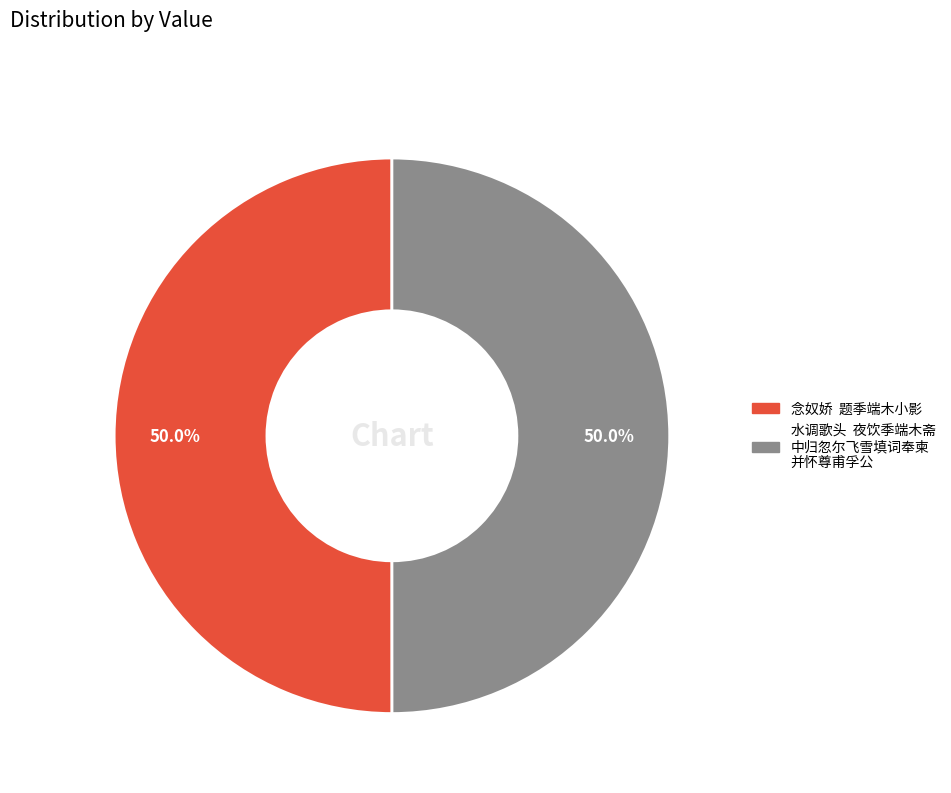

Rank the categories by value from lowest to highest.

水调歌头  夜饮季端木斋中归忽尔飞雪填词奉柬并怀尊甫孚公, 念奴娇  题季端木小影